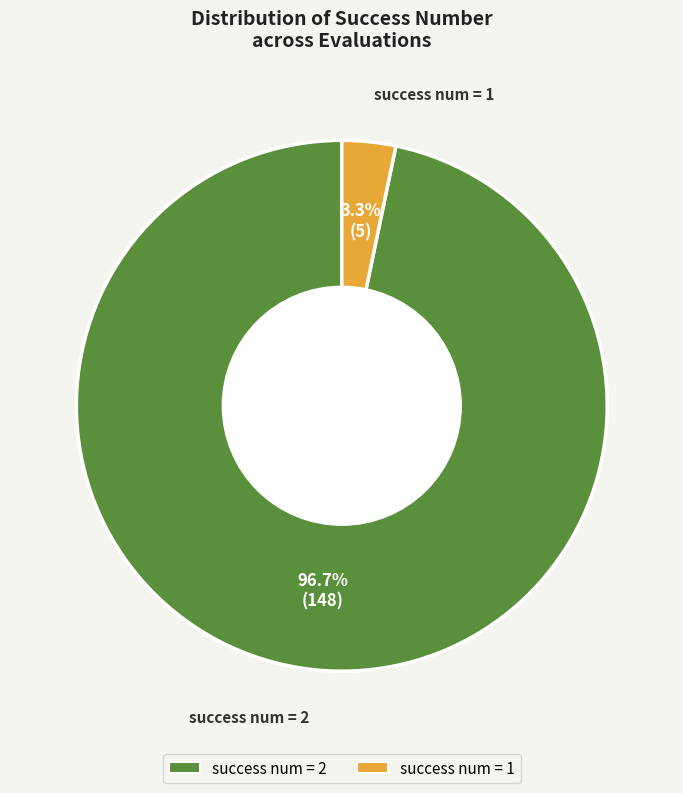

Count the number of slices in the pie.

2